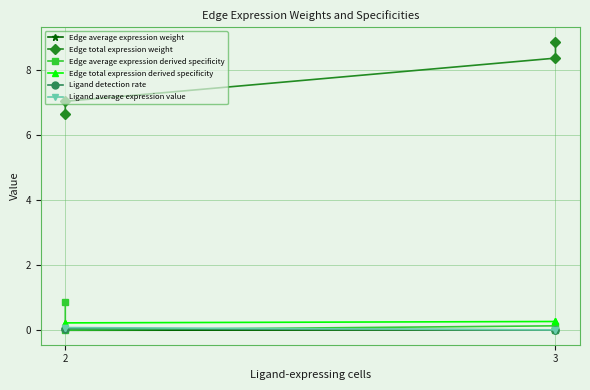

The Edge average expression weight series shows 0.0 at 3. True or false?

True